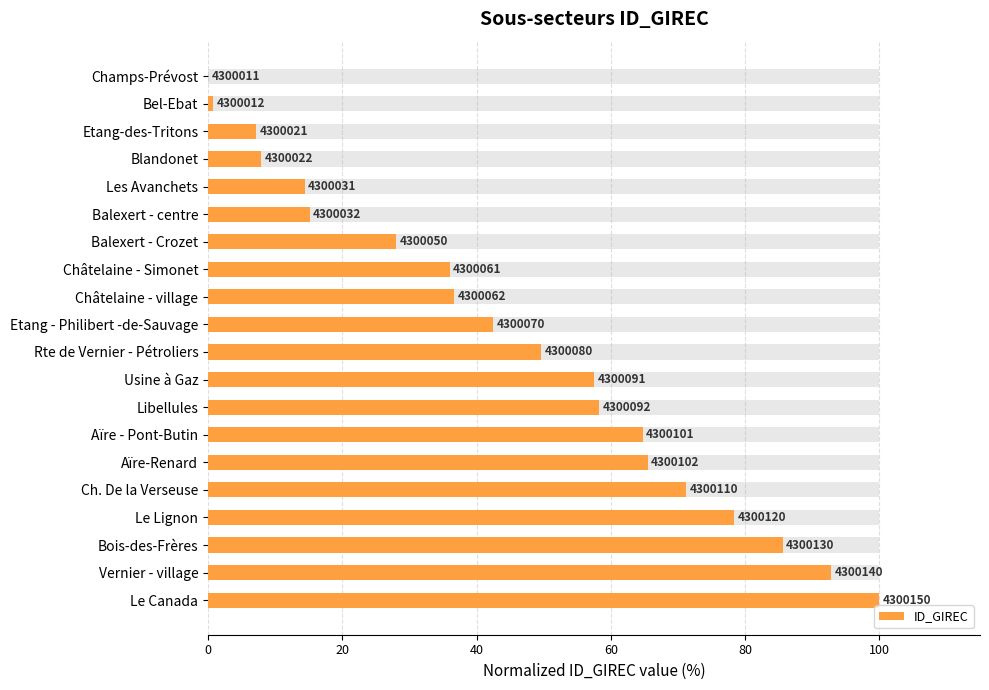

Reading left to right, transcribe all the data shown in this chart.

0.0	0.7	7.2	7.9	14.4	15.1	28.1	36.0	36.7	42.4	49.6	57.6	58.3	64.7	65.5	71.2	78.4	85.6	92.8	100.0